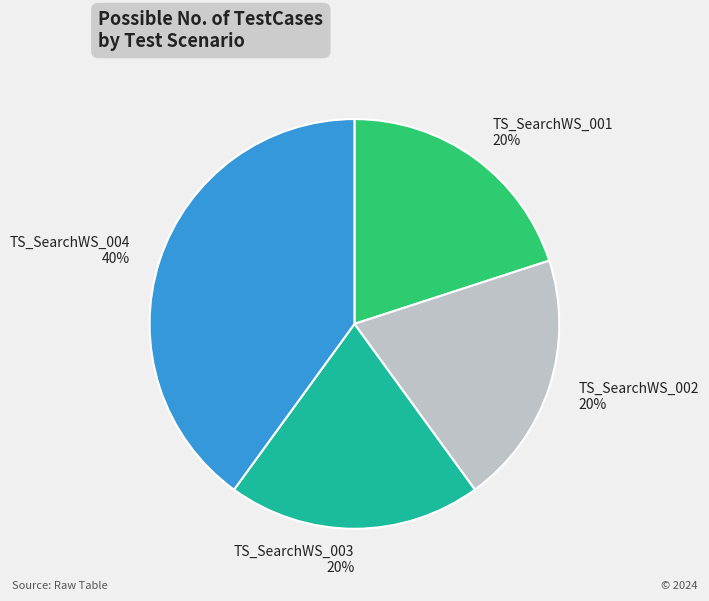

What percentage is the TS_SearchWS_003 slice, to the nearest percent?

20%